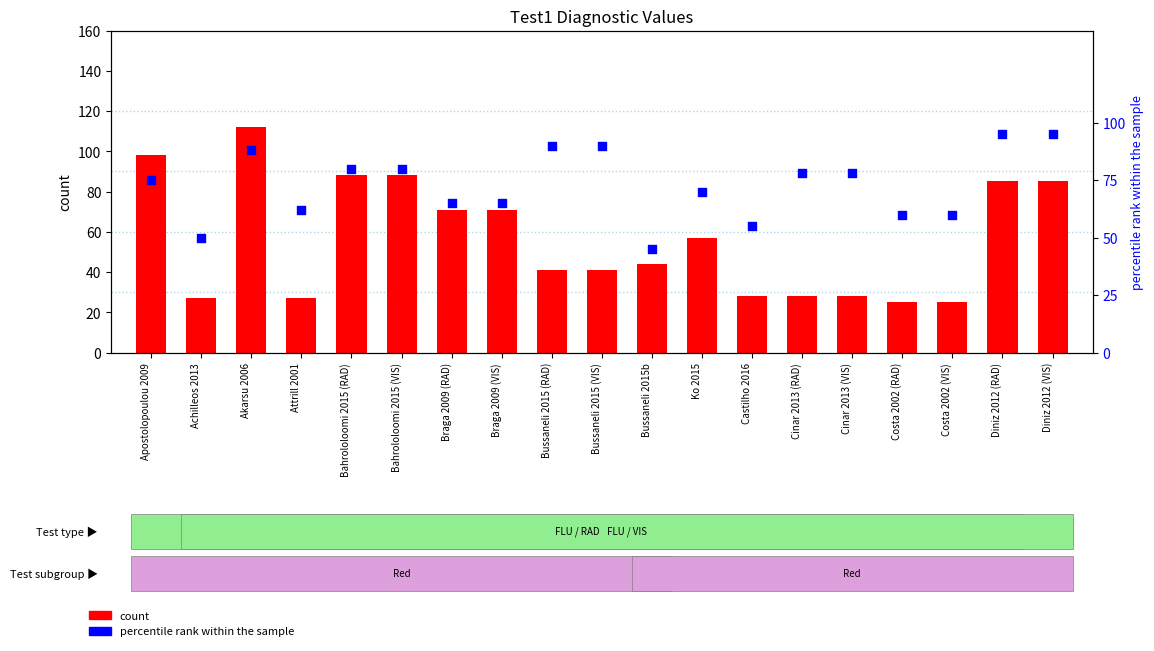

Which series contains the lowest Y value?

count